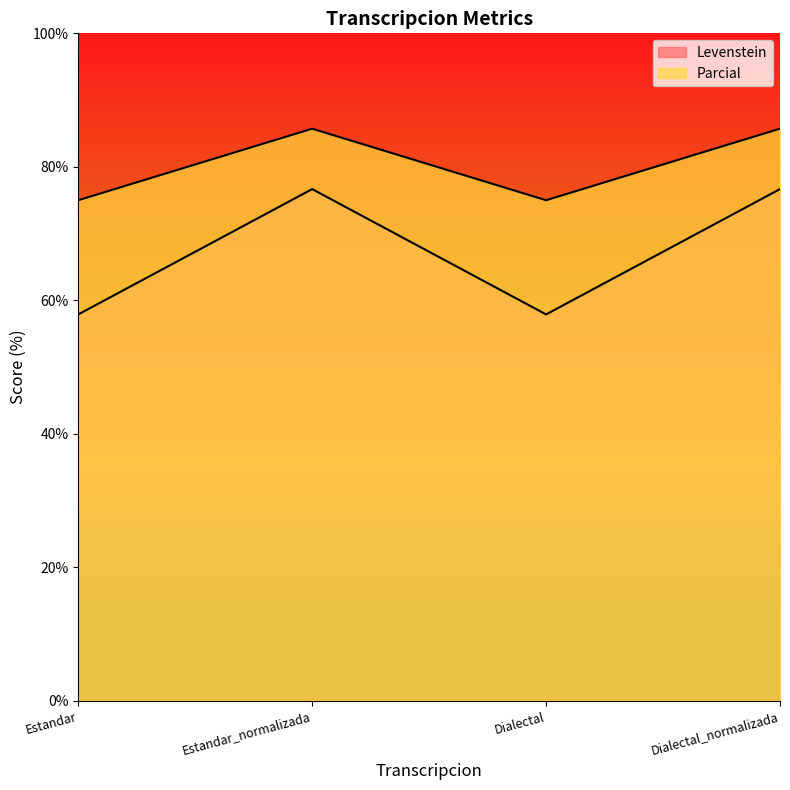

At which category does Parcial reach its first local valley?

Dialectal